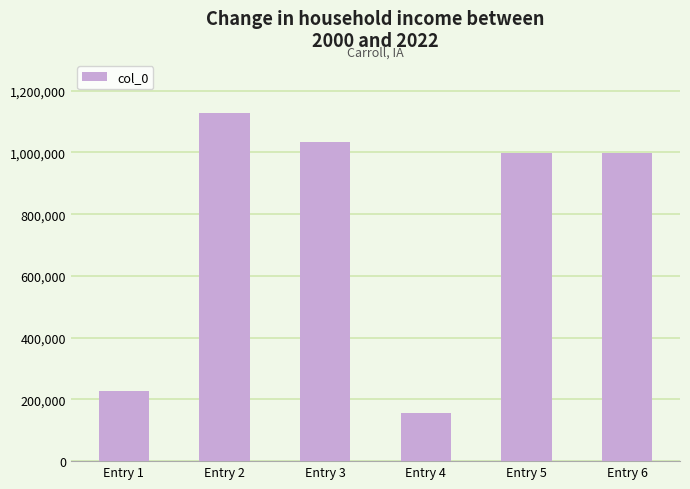

What is the sum of all values?

4543358